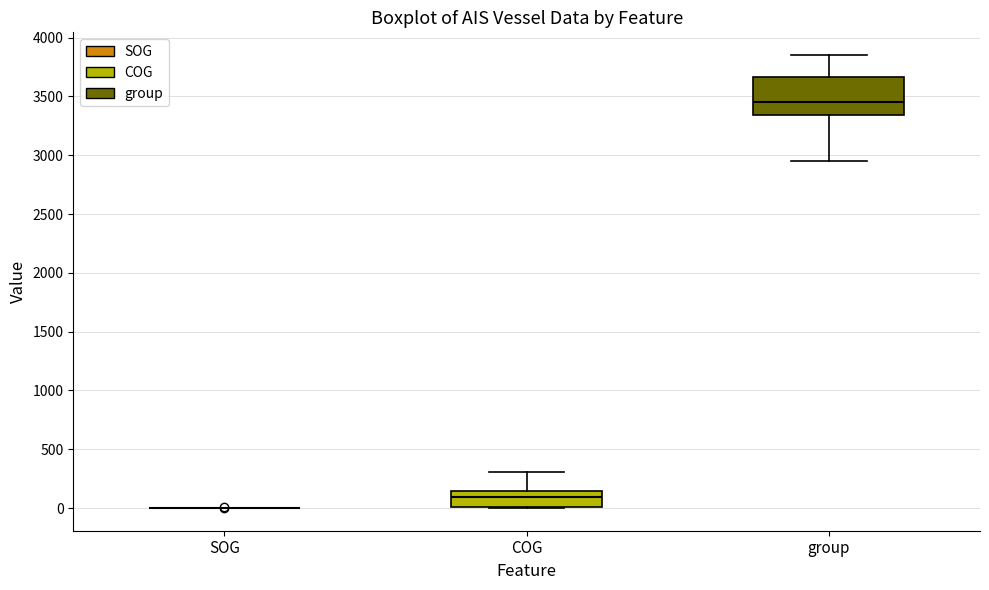

Reading left to right, read every box against the y-axis: the position of its median line, the range the box covers, and the ends of its whiskers. The values are not printed on the chart, so give them approximately, as read against the axis.

SOG: box collapsed to a line at 0, whiskers 0 to 0
COG: median 100, box 0 to 150, whiskers 0 to 300
group: median 3450, box 3350 to 3650, whiskers 2950 to 3850